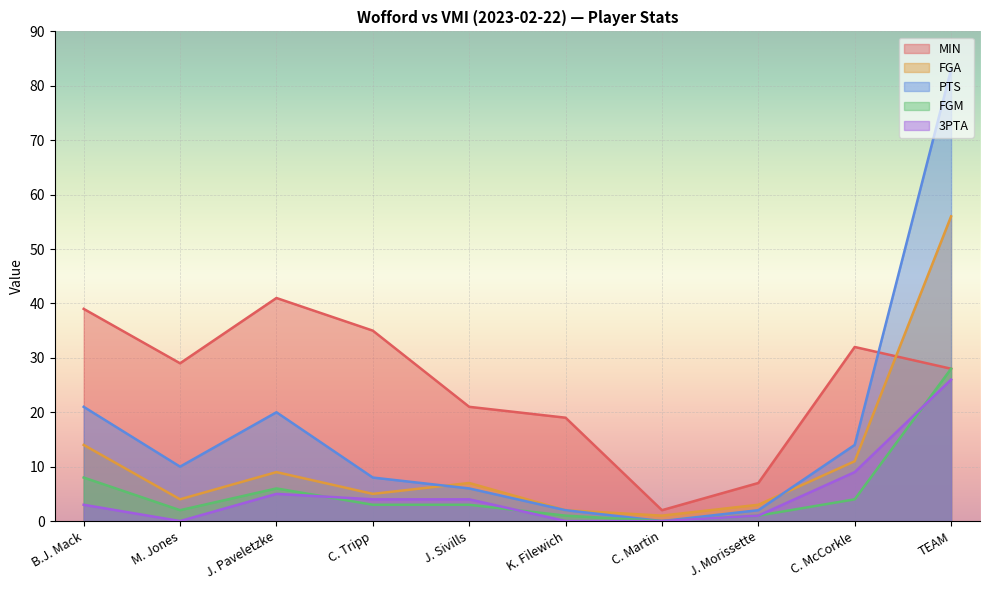

List the labels in order of FGM value, largest first.

TEAM, B.J. Mack, J. Paveletzke, C. McCorkle, C. Tripp, J. Sivills, M. Jones, K. Filewich, J. Morissette, C. Martin